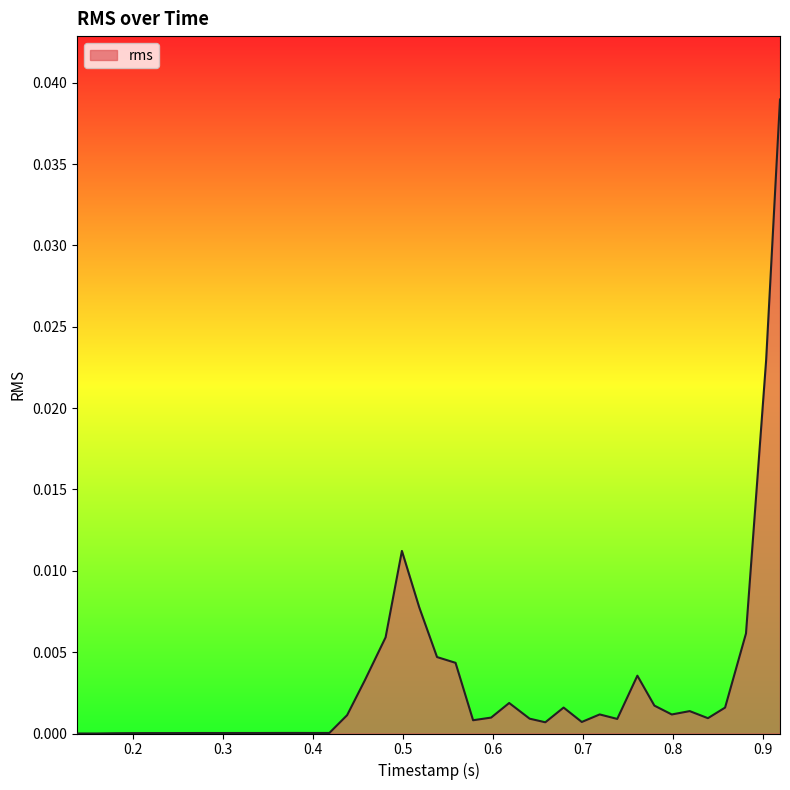

What is the label of the 33rd point from the left?

0.779199635